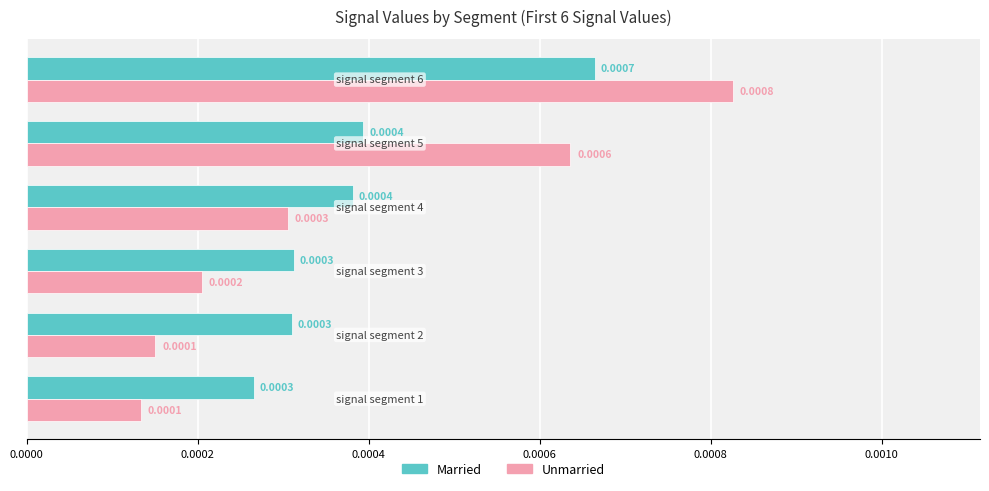

Which series has the largest range (max minus min)?

Unmarried